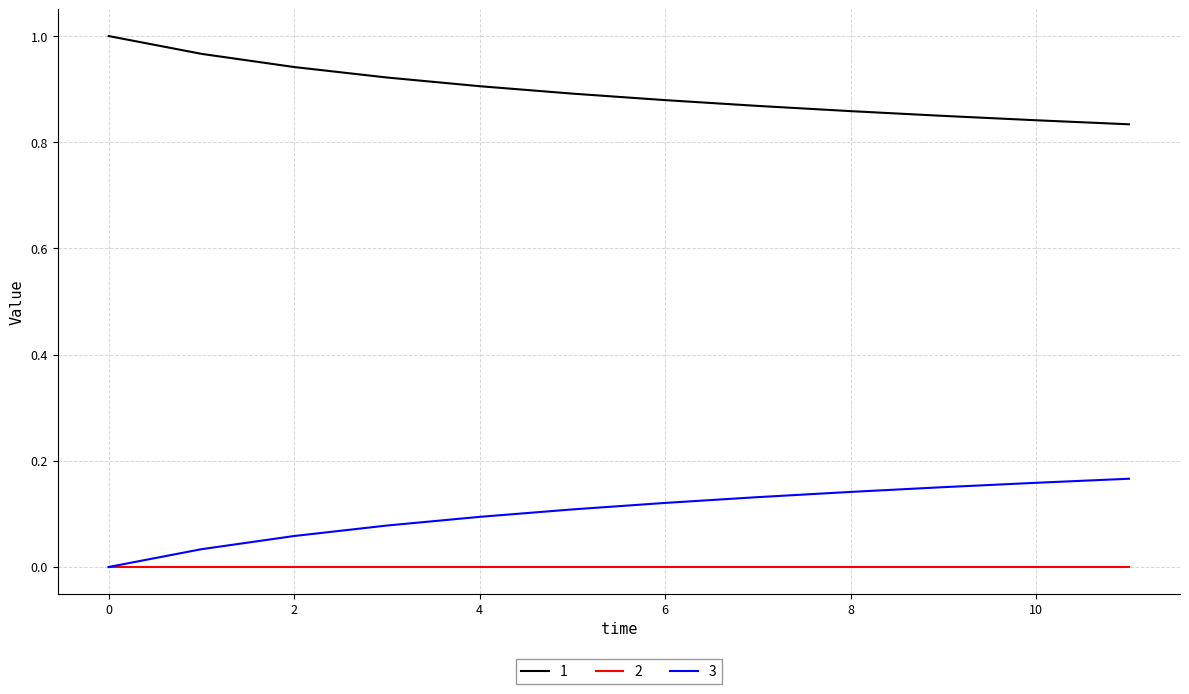

True or false: 1 and 3 cross at least once.

False